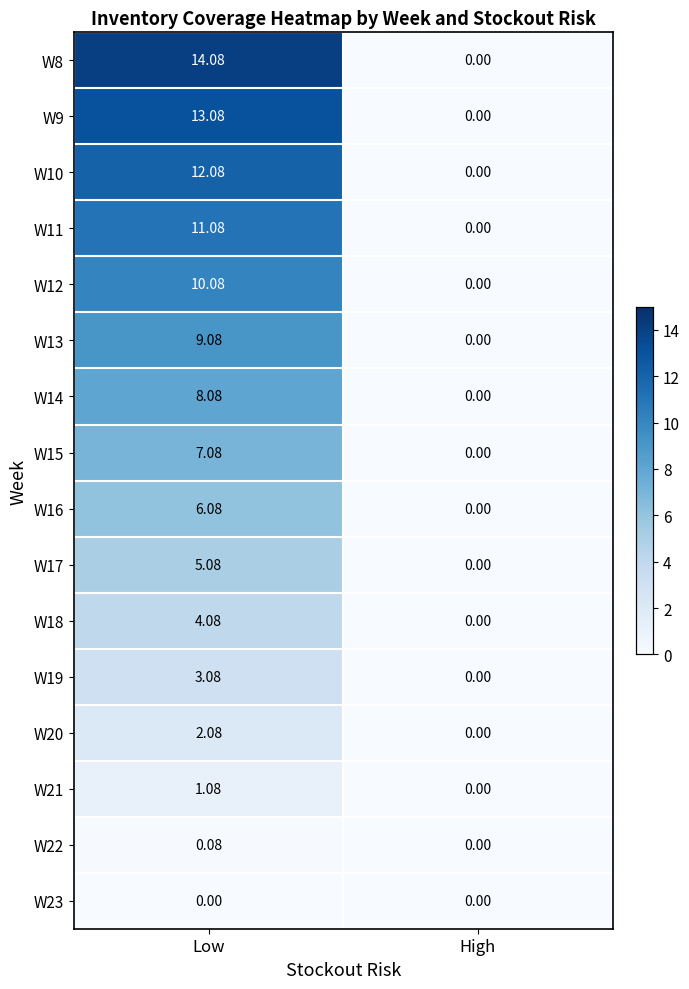

At which label does W14 first exceed 8?

Low